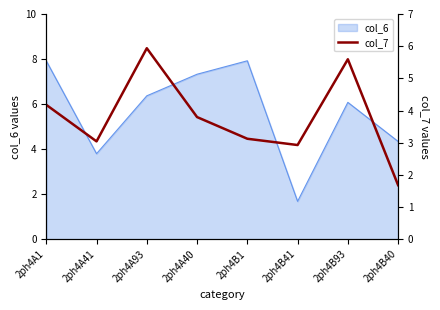

How many interior local peaks (higher than both neighbors) does the data have?

2